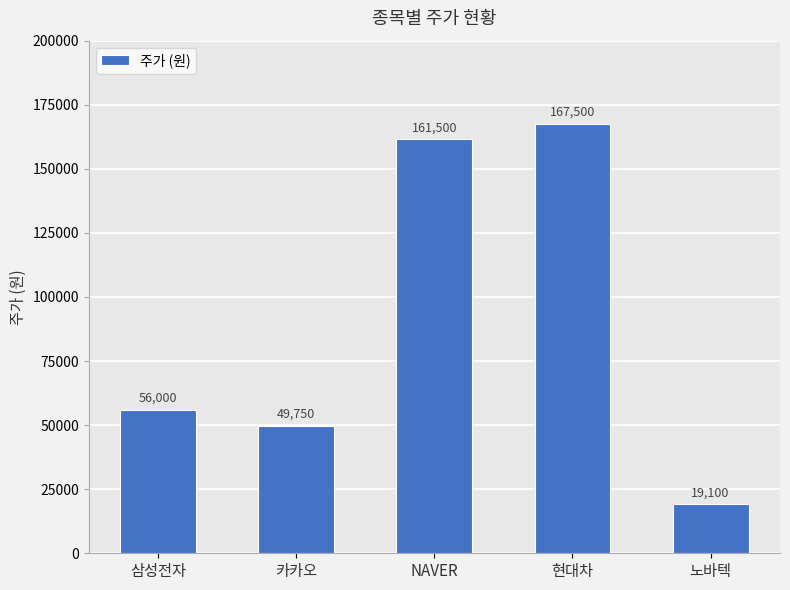

Read the value at 카카오.

49750